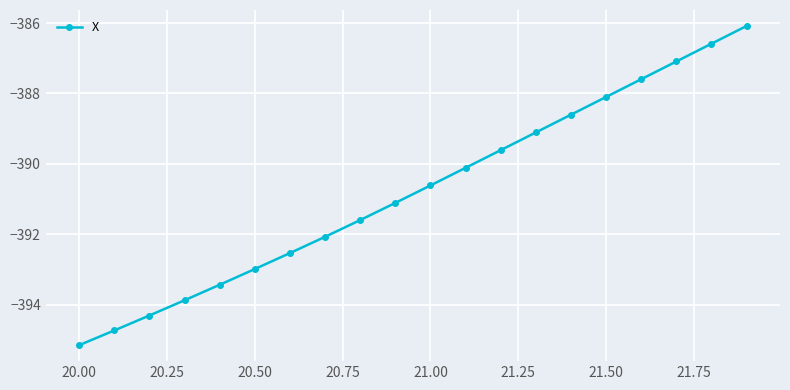

True or false: the data has more than 1 interior local peaks.

False